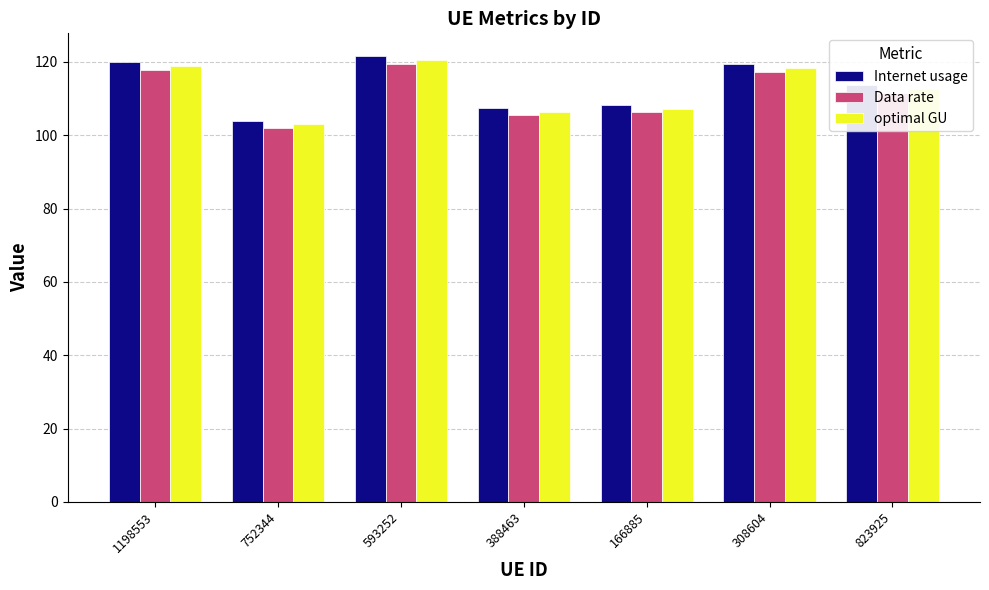

At which label does optimal GU reach its peak?

593252